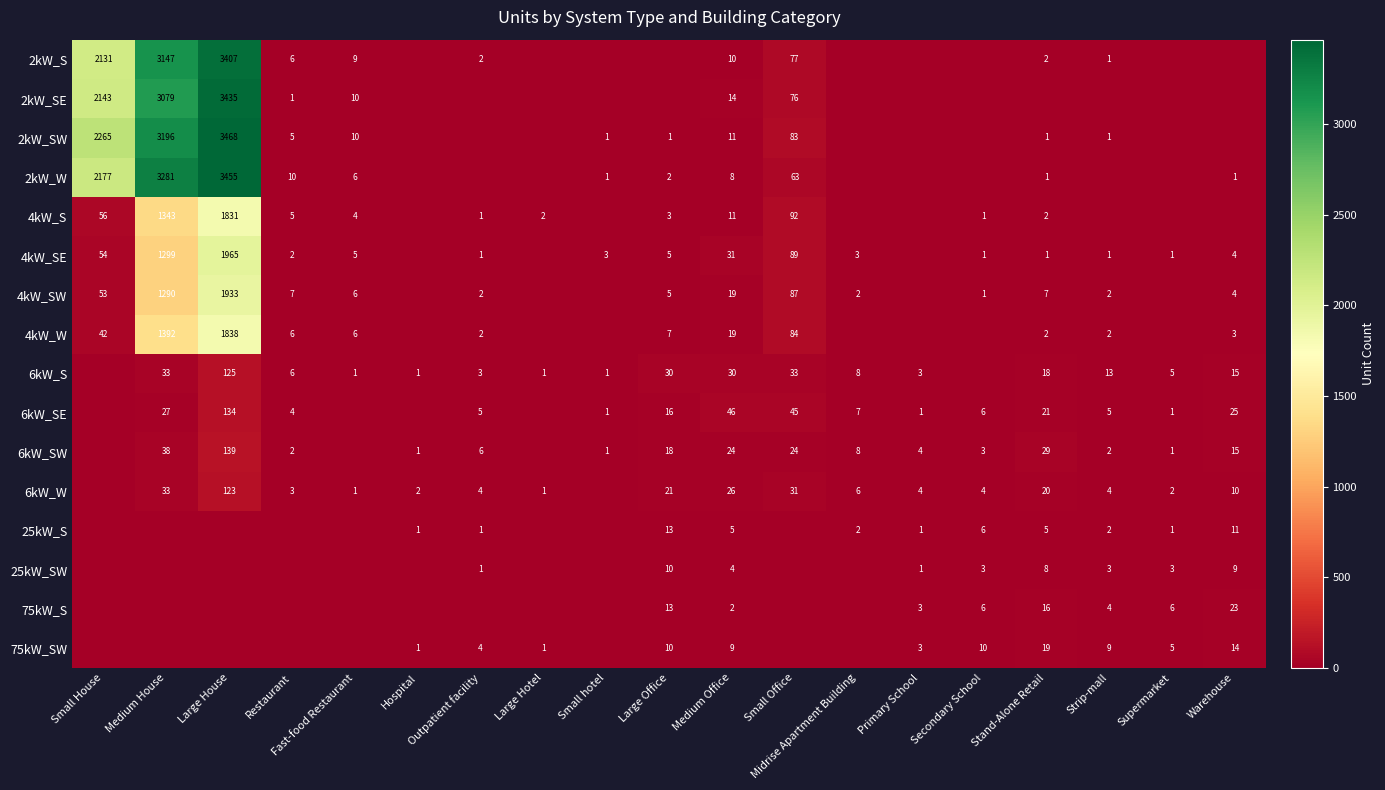

Count the number of categories in the chart.

19